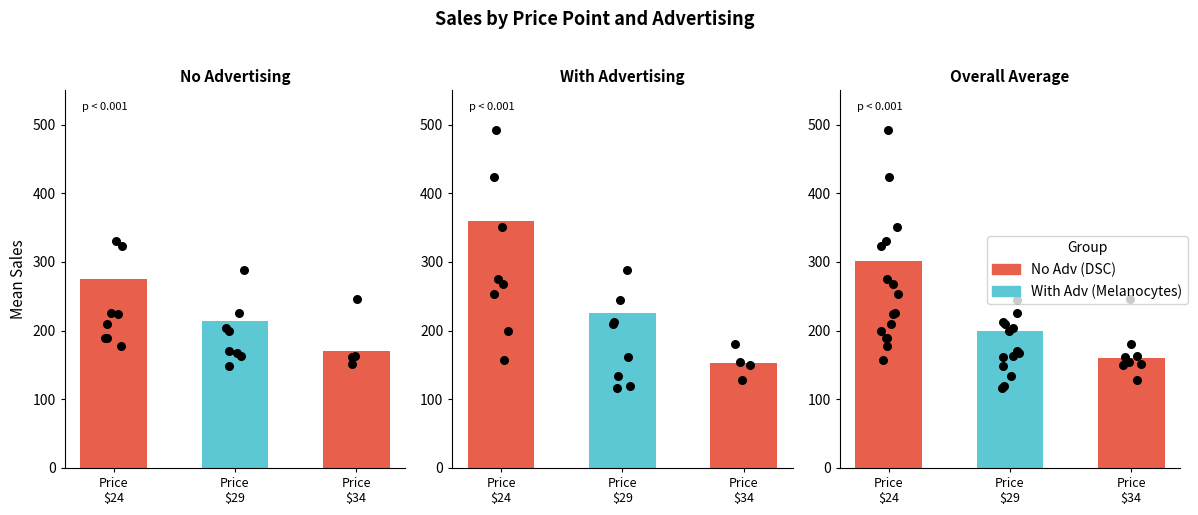

Approximately how many times larger is the value at Price
$34 compared to Price
$24?

0.5